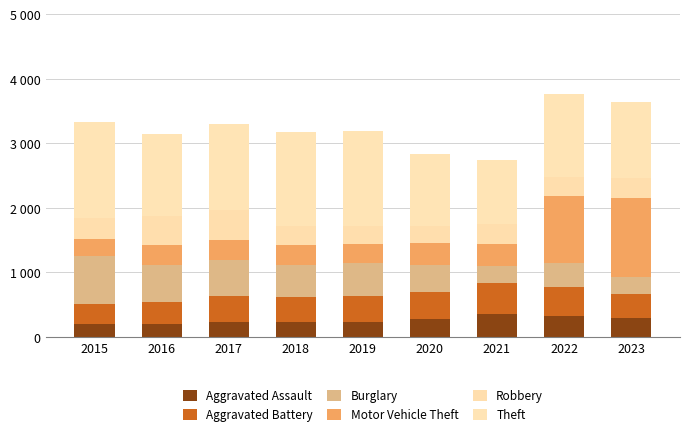

Does the chart contain stacked bars?

Yes